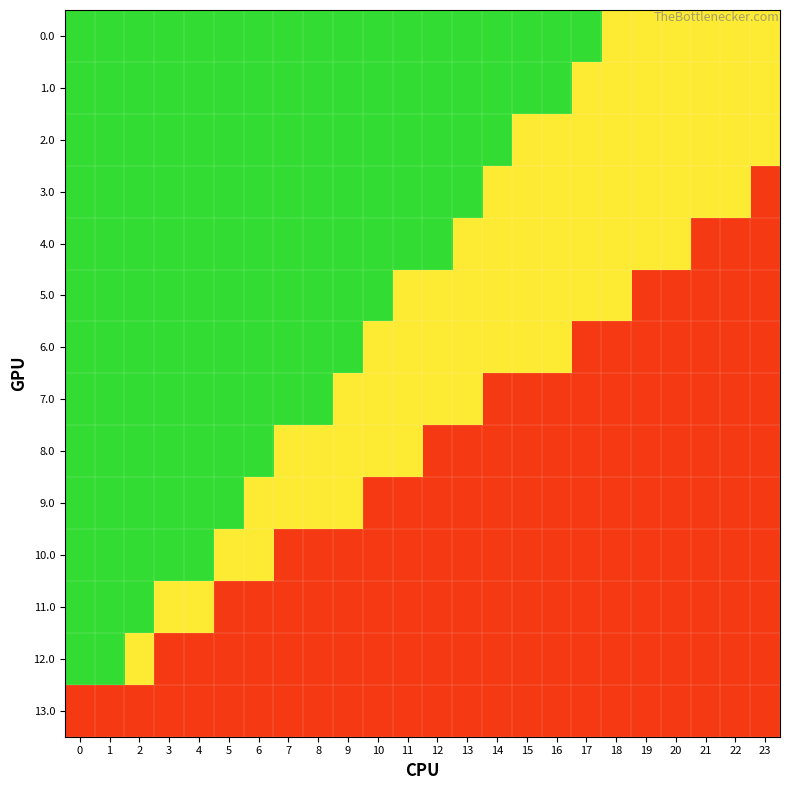

Reading right to left, list all the values displayed in this chart.

0.0: 23=0.5	22=0.5	21=0.5	20=0.5	19=0.5	18=0.5	17=0.8	16=0.8	15=0.8	14=0.8	13=0.8	12=0.8	11=0.8	10=0.8	9=0.8	8=0.8	7=0.8	6=0.8	5=0.8	4=0.8	3=0.8	2=0.8	1=0.8	0=0.8
1.0: 23=0.5	22=0.5	21=0.5	20=0.5	19=0.5	18=0.5	17=0.5	16=0.8	15=0.8	14=0.8	13=0.8	12=0.8	11=0.8	10=0.8	9=0.8	8=0.8	7=0.8	6=0.8	5=0.8	4=0.8	3=0.8	2=0.8	1=0.8	0=0.8
2.0: 23=0.5	22=0.5	21=0.5	20=0.5	19=0.5	18=0.5	17=0.5	16=0.5	15=0.5	14=0.8	13=0.8	12=0.8	11=0.8	10=0.8	9=0.8	8=0.8	7=0.8	6=0.8	5=0.8	4=0.8	3=0.8	2=0.8	1=0.8	0=0.8
3.0: 23=0.1	22=0.5	21=0.5	20=0.5	19=0.5	18=0.5	17=0.5	16=0.5	15=0.5	14=0.5	13=0.8	12=0.8	11=0.8	10=0.8	9=0.8	8=0.8	7=0.8	6=0.8	5=0.8	4=0.8	3=0.8	2=0.8	1=0.8	0=0.8
4.0: 23=0.1	22=0.1	21=0.1	20=0.5	19=0.5	18=0.5	17=0.5	16=0.5	15=0.5	14=0.5	13=0.5	12=0.8	11=0.8	10=0.8	9=0.8	8=0.8	7=0.8	6=0.8	5=0.8	4=0.8	3=0.8	2=0.8	1=0.8	0=0.8
5.0: 23=0.1	22=0.1	21=0.1	20=0.1	19=0.1	18=0.5	17=0.5	16=0.5	15=0.5	14=0.5	13=0.5	12=0.5	11=0.5	10=0.8	9=0.8	8=0.8	7=0.8	6=0.8	5=0.8	4=0.8	3=0.8	2=0.8	1=0.8	0=0.8
6.0: 23=0.1	22=0.1	21=0.1	20=0.1	19=0.1	18=0.1	17=0.1	16=0.5	15=0.5	14=0.5	13=0.5	12=0.5	11=0.5	10=0.5	9=0.8	8=0.8	7=0.8	6=0.8	5=0.8	4=0.8	3=0.8	2=0.8	1=0.8	0=0.8
7.0: 23=0.1	22=0.1	21=0.1	20=0.1	19=0.1	18=0.1	17=0.1	16=0.1	15=0.1	14=0.1	13=0.5	12=0.5	11=0.5	10=0.5	9=0.5	8=0.8	7=0.8	6=0.8	5=0.8	4=0.8	3=0.8	2=0.8	1=0.8	0=0.8
8.0: 23=0.1	22=0.1	21=0.1	20=0.1	19=0.1	18=0.1	17=0.1	16=0.1	15=0.1	14=0.1	13=0.1	12=0.1	11=0.5	10=0.5	9=0.5	8=0.5	7=0.5	6=0.8	5=0.8	4=0.8	3=0.8	2=0.8	1=0.8	0=0.8
9.0: 23=0.1	22=0.1	21=0.1	20=0.1	19=0.1	18=0.1	17=0.1	16=0.1	15=0.1	14=0.1	13=0.1	12=0.1	11=0.1	10=0.1	9=0.5	8=0.5	7=0.5	6=0.5	5=0.8	4=0.8	3=0.8	2=0.8	1=0.8	0=0.8
10.0: 23=0.1	22=0.1	21=0.1	20=0.1	19=0.1	18=0.1	17=0.1	16=0.1	15=0.1	14=0.1	13=0.1	12=0.1	11=0.1	10=0.1	9=0.1	8=0.1	7=0.1	6=0.5	5=0.5	4=0.8	3=0.8	2=0.8	1=0.8	0=0.8
11.0: 23=0.1	22=0.1	21=0.1	20=0.1	19=0.1	18=0.1	17=0.1	16=0.1	15=0.1	14=0.1	13=0.1	12=0.1	11=0.1	10=0.1	9=0.1	8=0.1	7=0.1	6=0.1	5=0.1	4=0.5	3=0.5	2=0.8	1=0.8	0=0.8
12.0: 23=0.1	22=0.1	21=0.1	20=0.1	19=0.1	18=0.1	17=0.1	16=0.1	15=0.1	14=0.1	13=0.1	12=0.1	11=0.1	10=0.1	9=0.1	8=0.1	7=0.1	6=0.1	5=0.1	4=0.1	3=0.1	2=0.5	1=0.8	0=0.8
13.0: 23=0.1	22=0.1	21=0.1	20=0.1	19=0.1	18=0.1	17=0.1	16=0.1	15=0.1	14=0.1	13=0.1	12=0.1	11=0.1	10=0.1	9=0.1	8=0.1	7=0.1	6=0.1	5=0.1	4=0.1	3=0.1	2=0.1	1=0.1	0=0.1